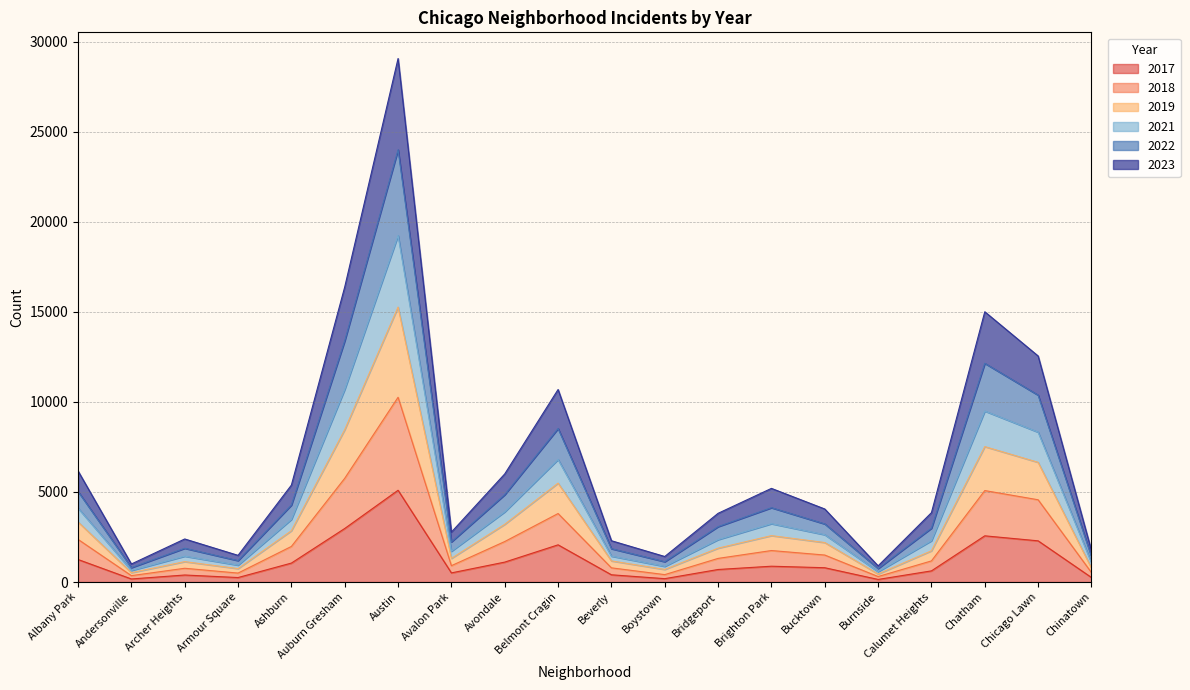

At which category is the sum across all series the highest?

Austin